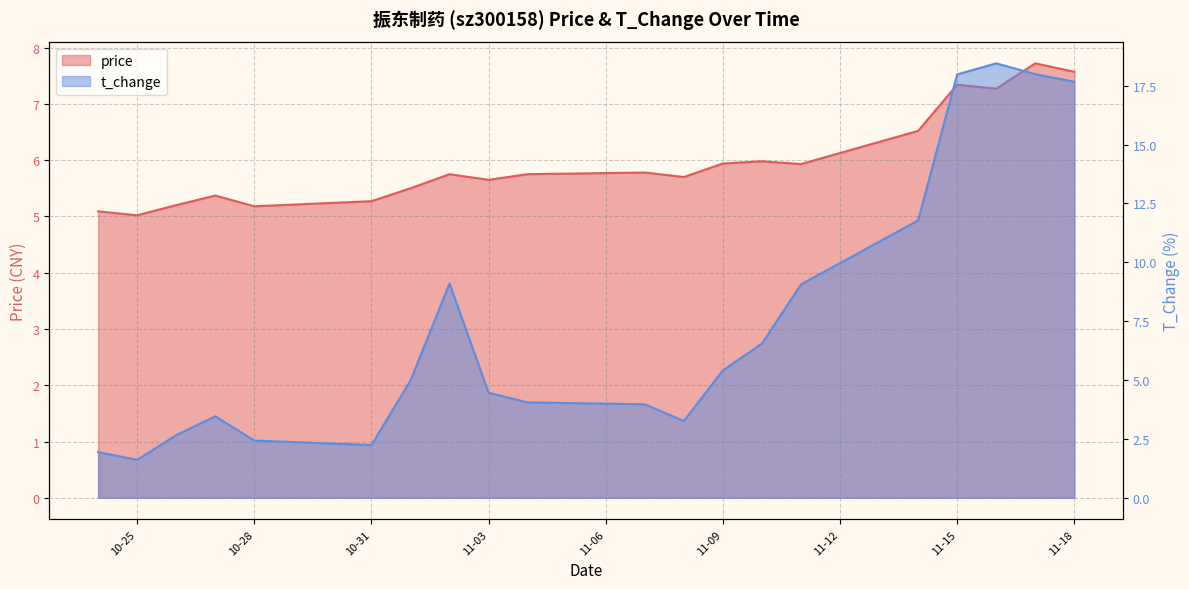

What is the greatest value displayed?

18.4